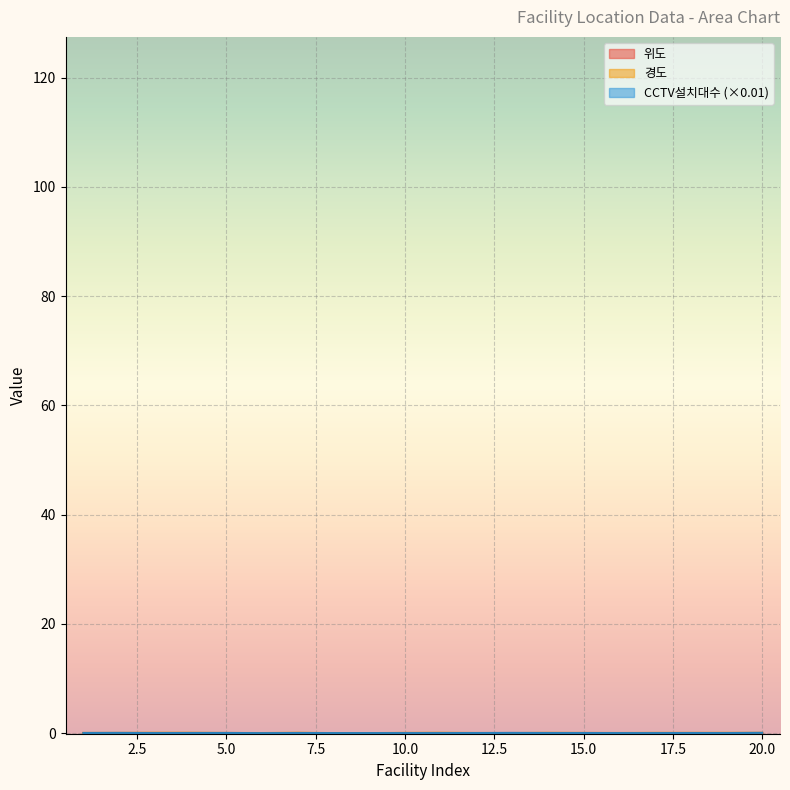

Which series has the largest total across all categories?

경도